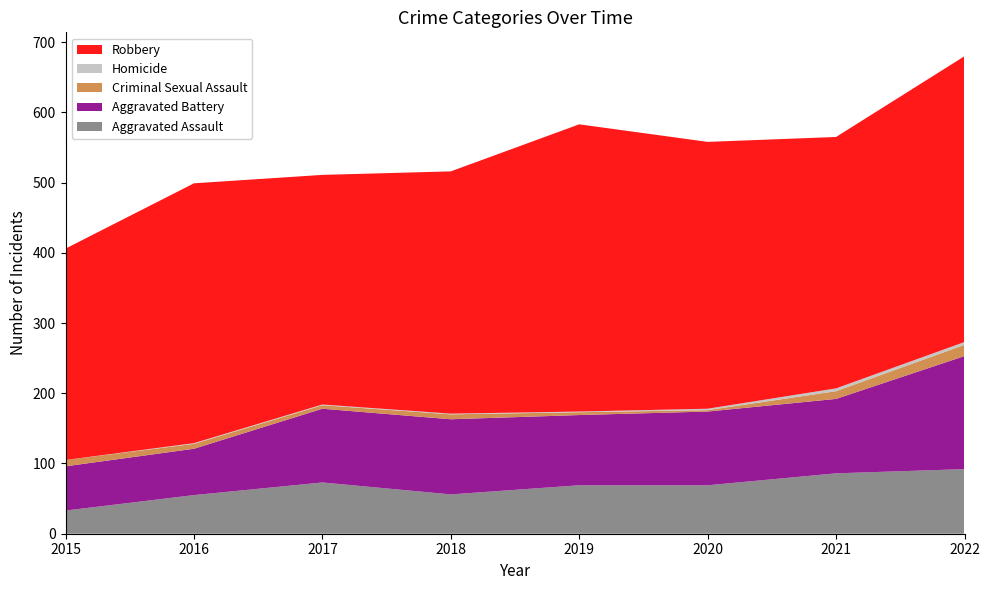

Reading left to right, transcribe all the data shown in this chart.

Aggravated Assault: 2015=33	2016=55	2017=73	2018=56	2019=69	2020=69	2021=86	2022=92
Aggravated Battery: 2015=63	2016=66	2017=105	2018=107	2019=100	2020=105	2021=106	2022=161
Criminal Sexual Assault: 2015=9	2016=7	2017=5	2018=7	2019=4	2020=2	2021=11	2022=16
Homicide: 2015=0	2016=1	2017=1	2018=1	2019=1	2020=2	2021=4	2022=4
Robbery: 2015=301	2016=370	2017=327	2018=345	2019=409	2020=380	2021=358	2022=407